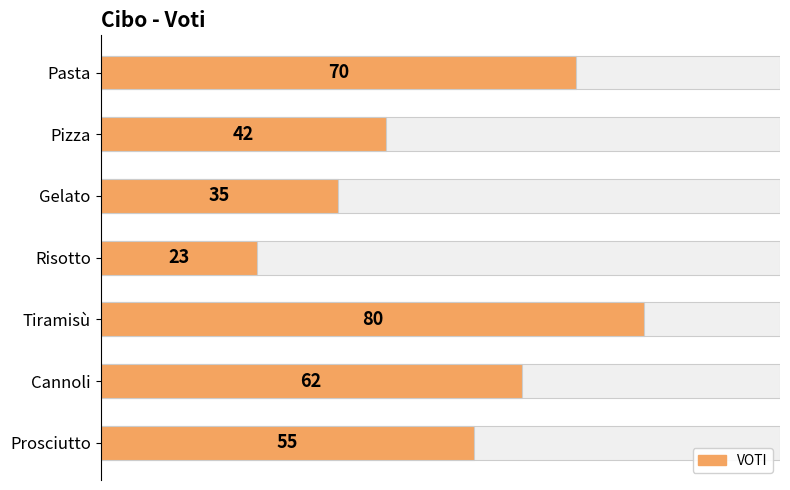

Reading left to right, what are all the values shown in this chart?

70	42	35	23	80	62	55